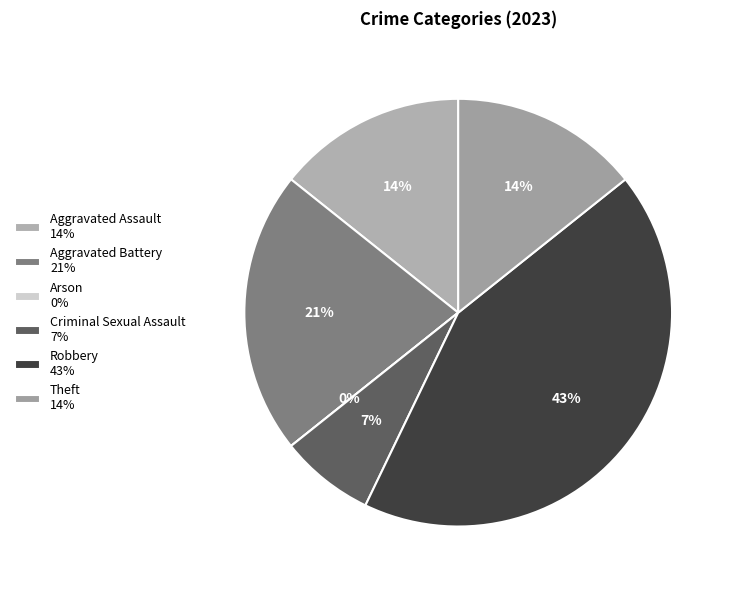

Is there a majority slice in this chart?

No